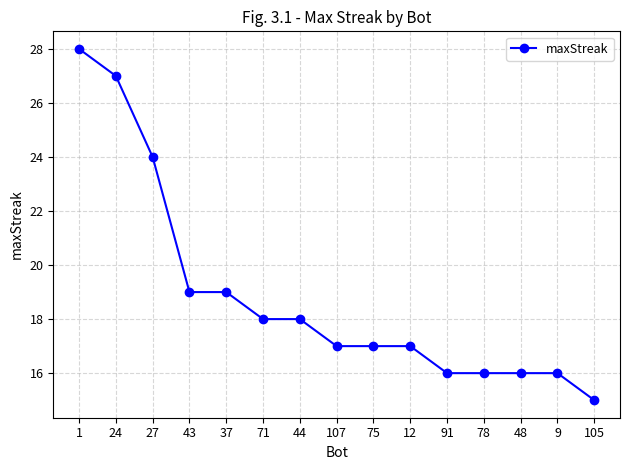

What is the label of the 1st point from the left?

1